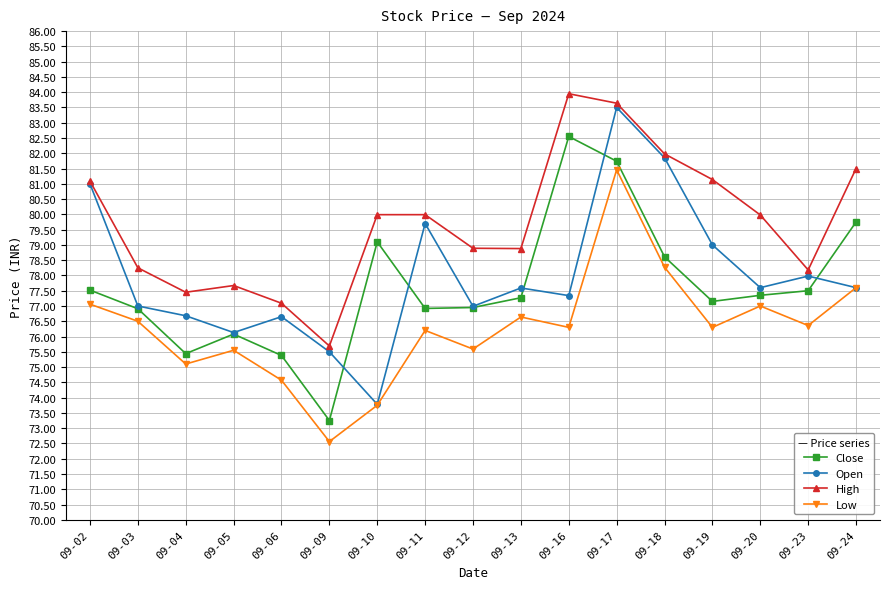

Which series has the largest total across all categories?

High